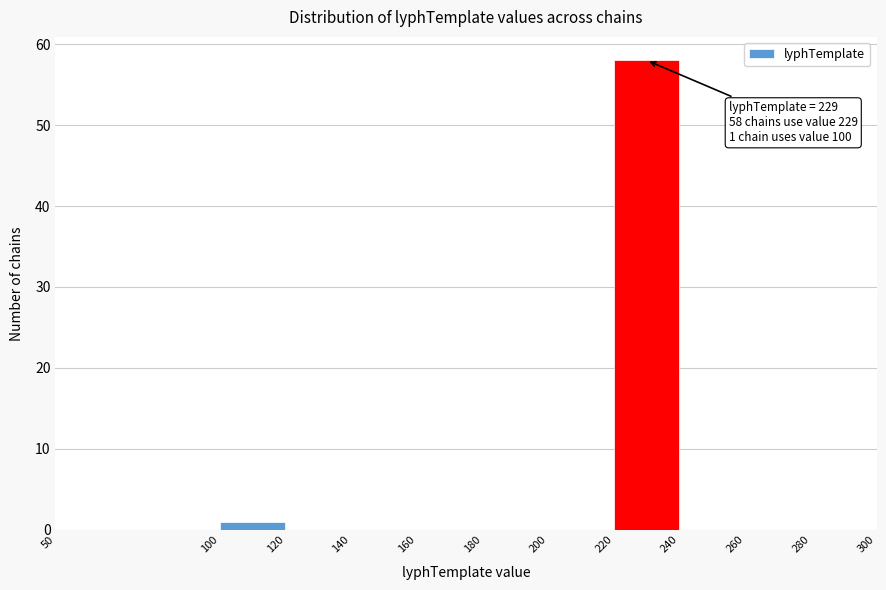

Which range on the x-axis has the tallest bar?

220 to 240